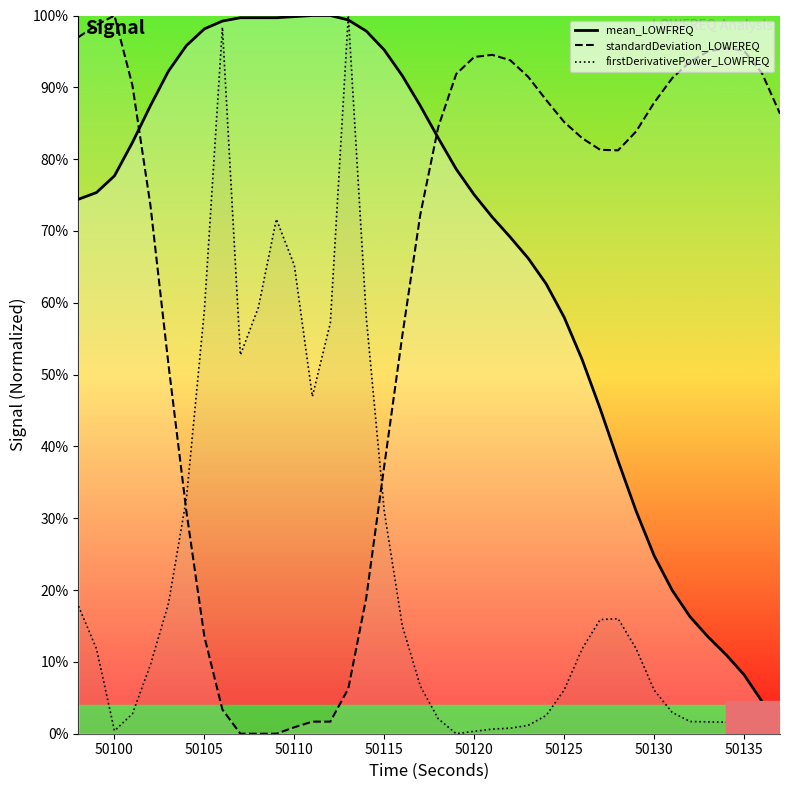

How many times do mean_LOWFREQ and firstDerivativePower_LOWFREQ cross each other?

3